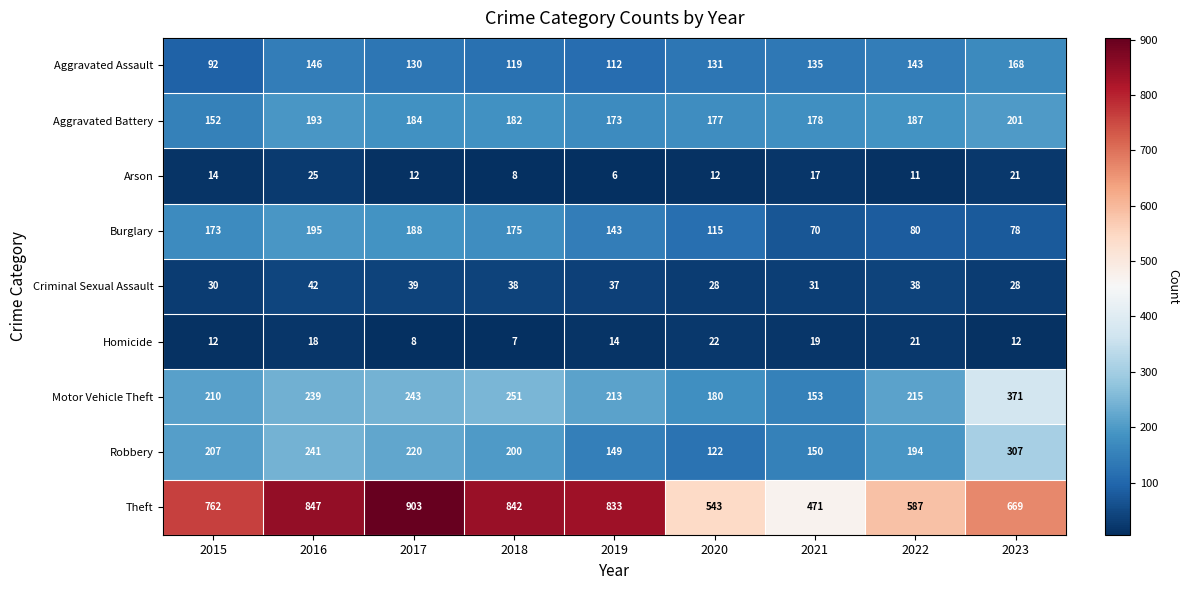

At how many categories does at least one series exceed 581?

7